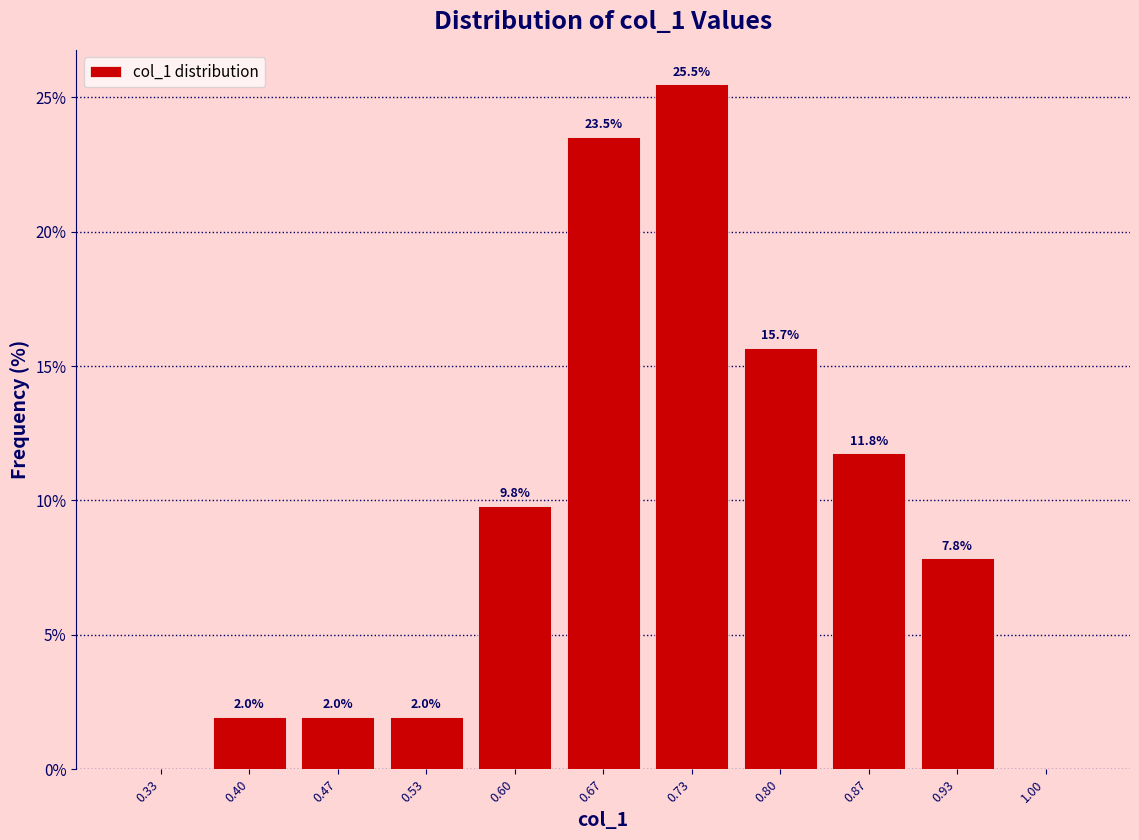

Over which range of the x-axis is the bar tallest?

0.70 to 0.77